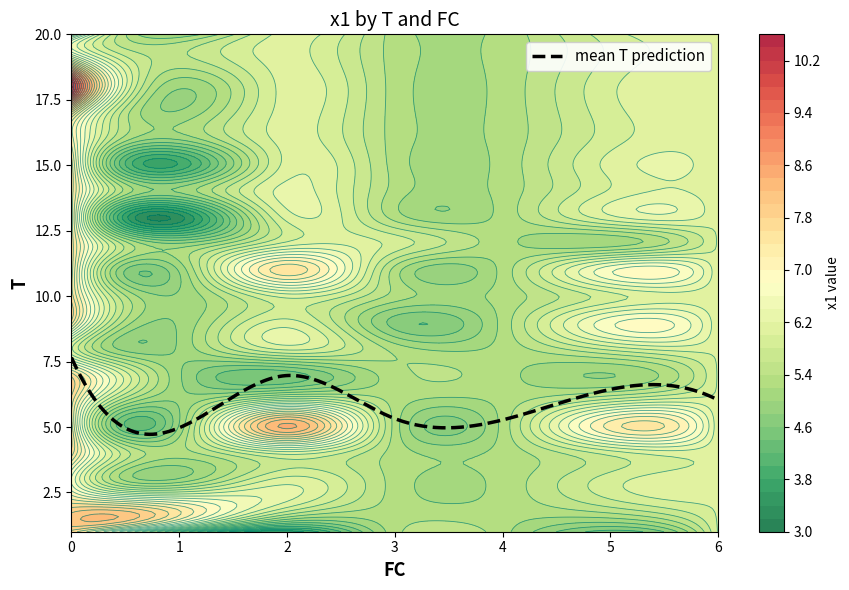

How many data points does each series have?

3